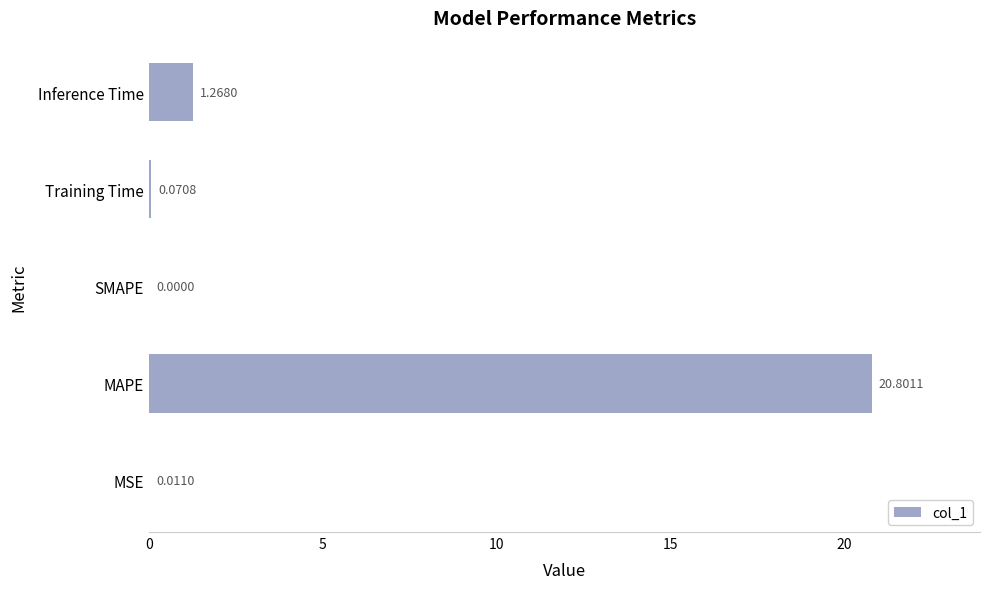

Where is the data nearest to the value 10?

Inference Time